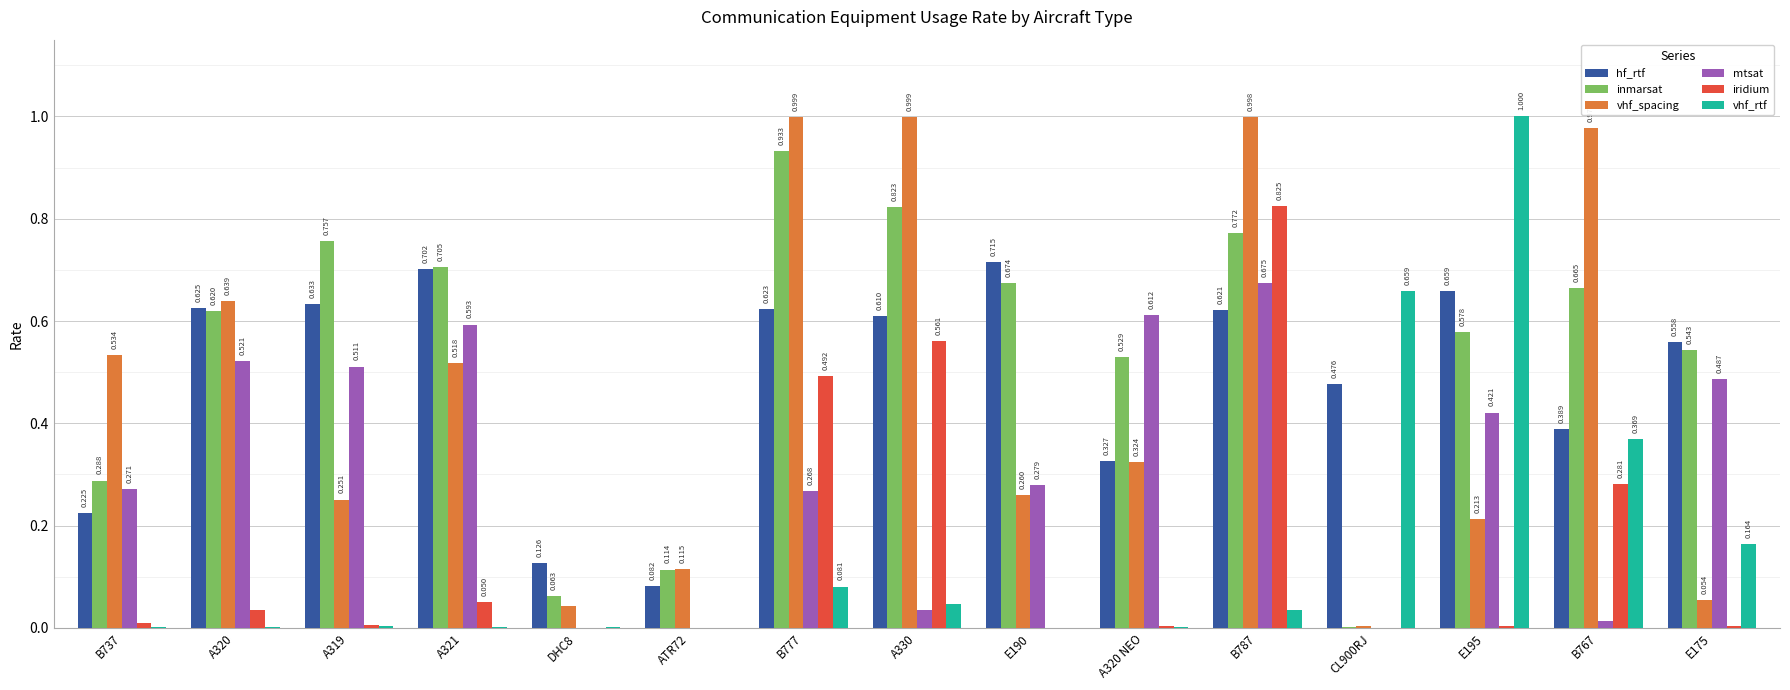

Is the value of vhf_spacing at A321 greater than the value of iridium at DHC8?

Yes